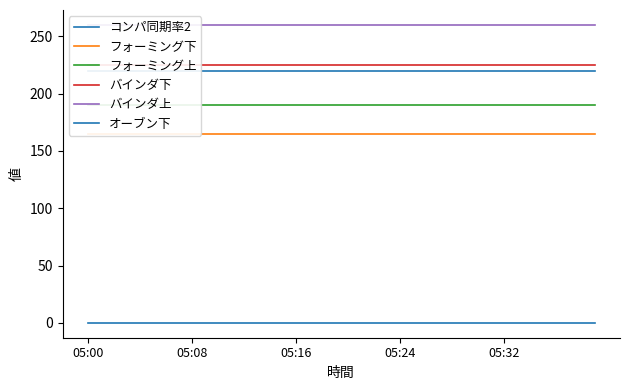

True or false: フォーミング下 and フォーミング上 cross at least once.

False